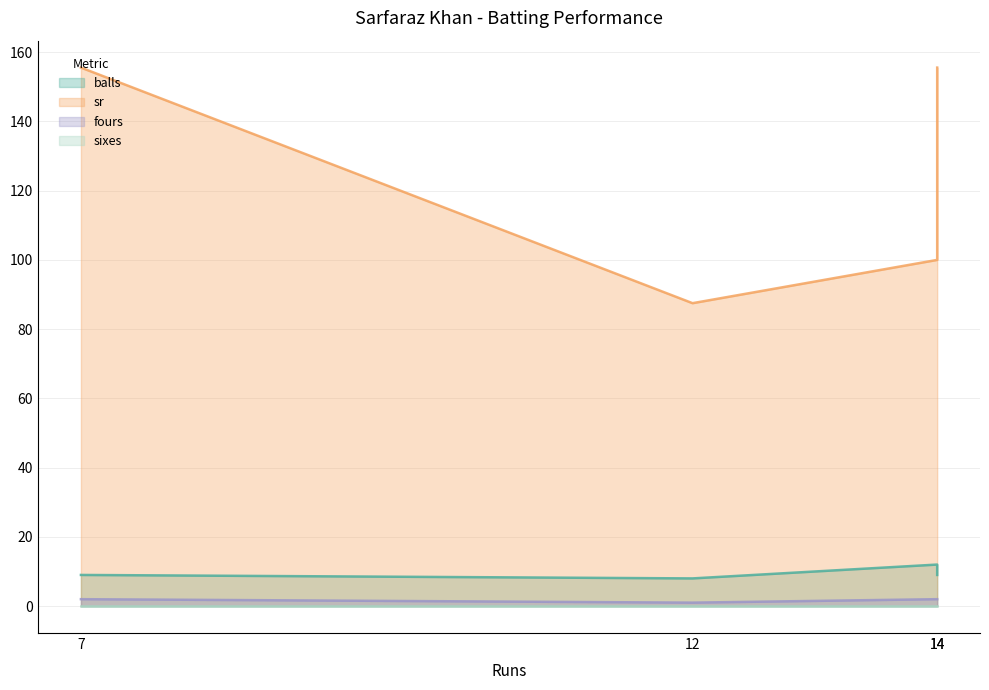

Count the fours values in the range 2 to 3.

3